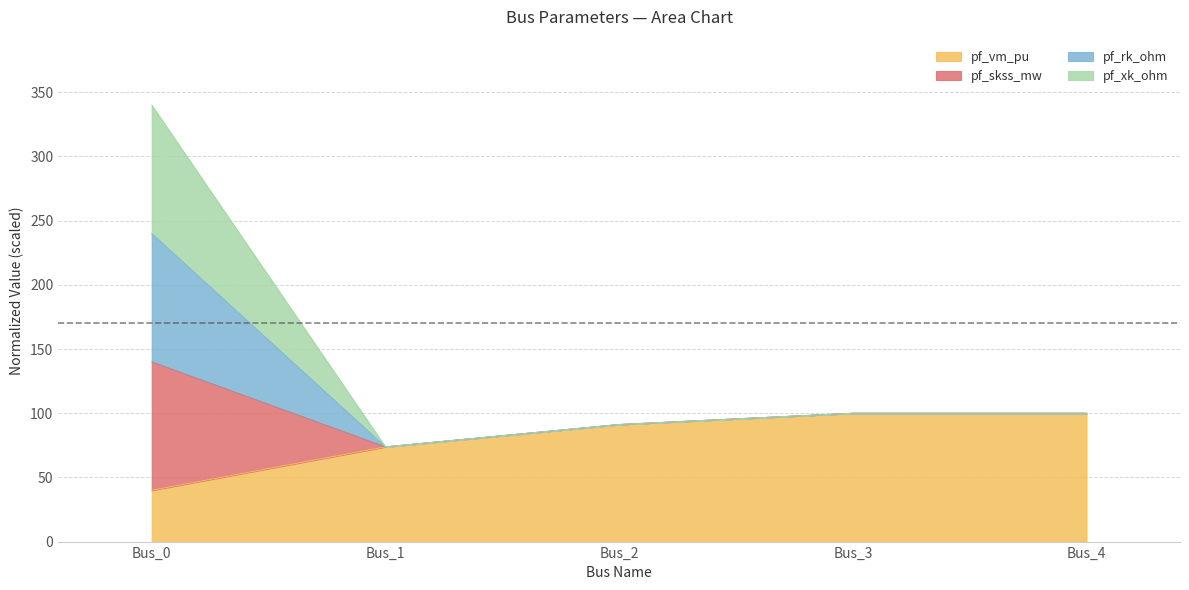

What is the sum of the pf_vm_pu values at Bus_4 and Bus_2?

191.2